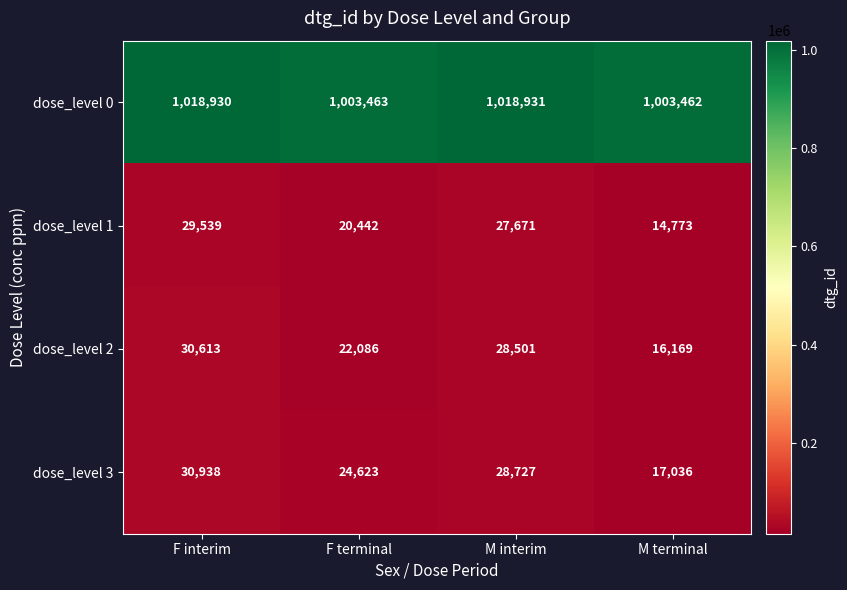

Where is dose_level 1 nearest to the value 22156?

F terminal